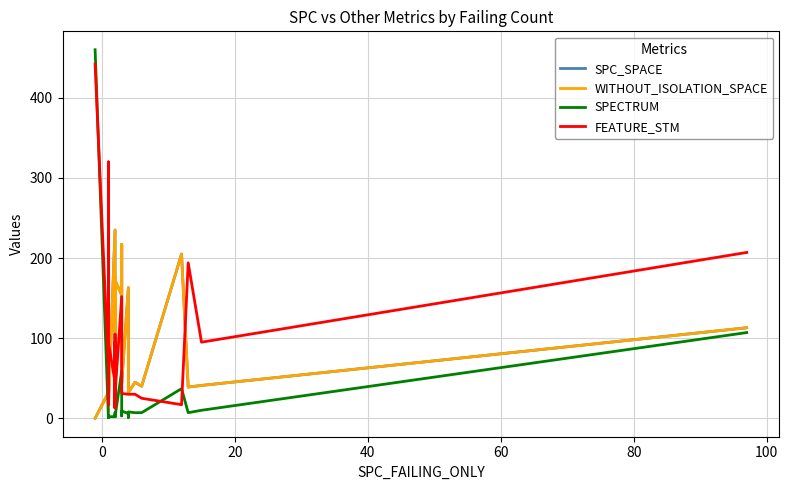

What are all the series names shown in the legend?

SPC_SPACE, WITHOUT_ISOLATION_SPACE, SPECTRUM, FEATURE_STM